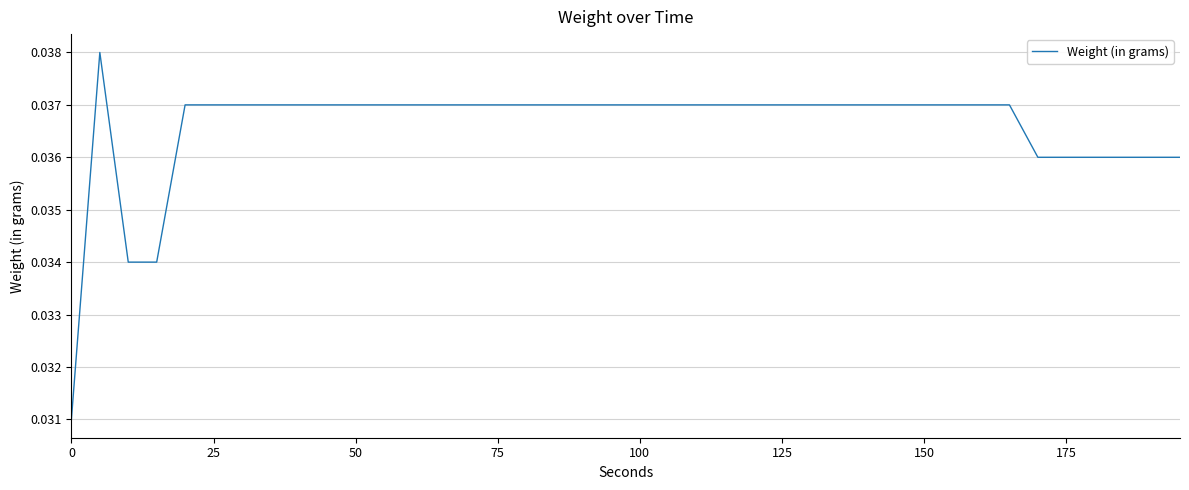

True or false: the data has more than 1 interior local peaks.

False